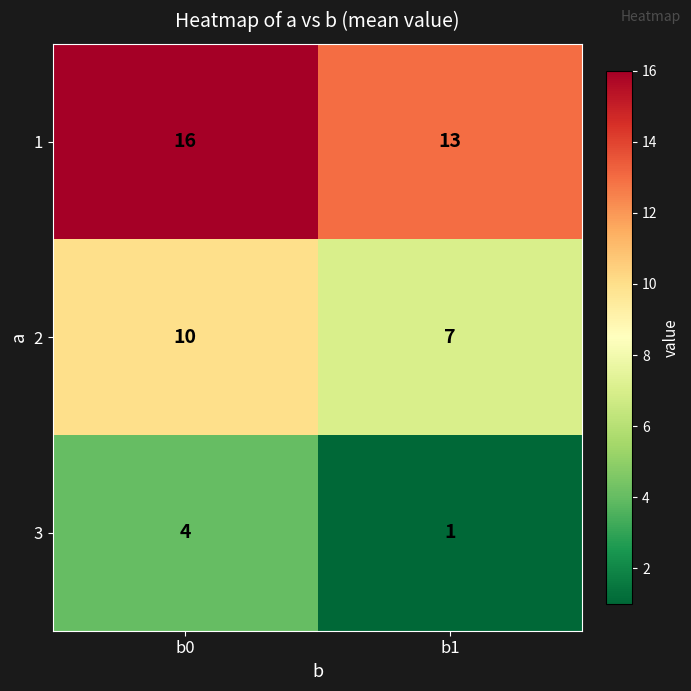

Where is 1 nearest to the value 14?

b1